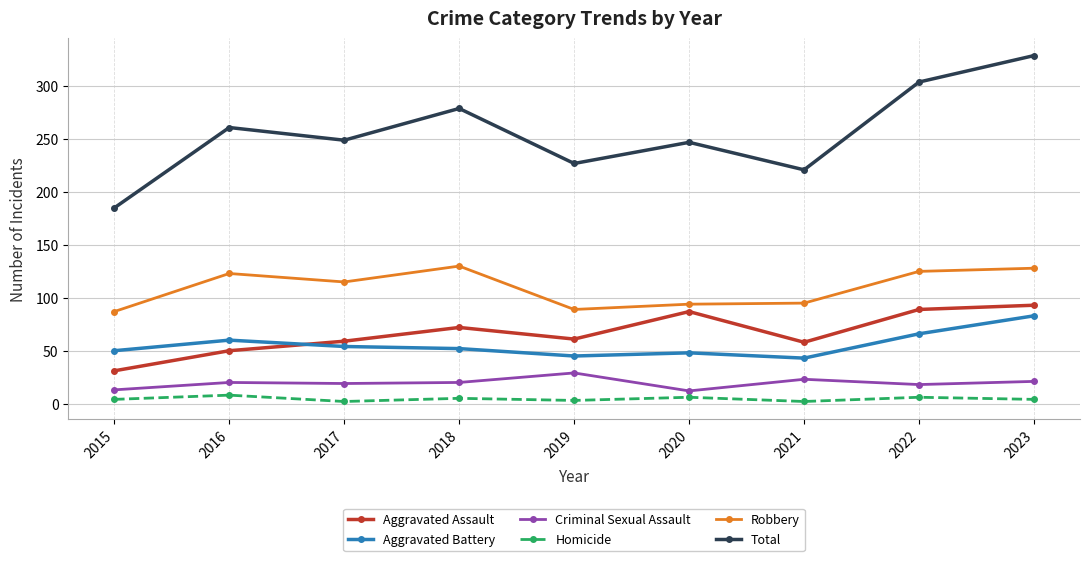

What is the difference between the highest and lowest values at 2017?

247